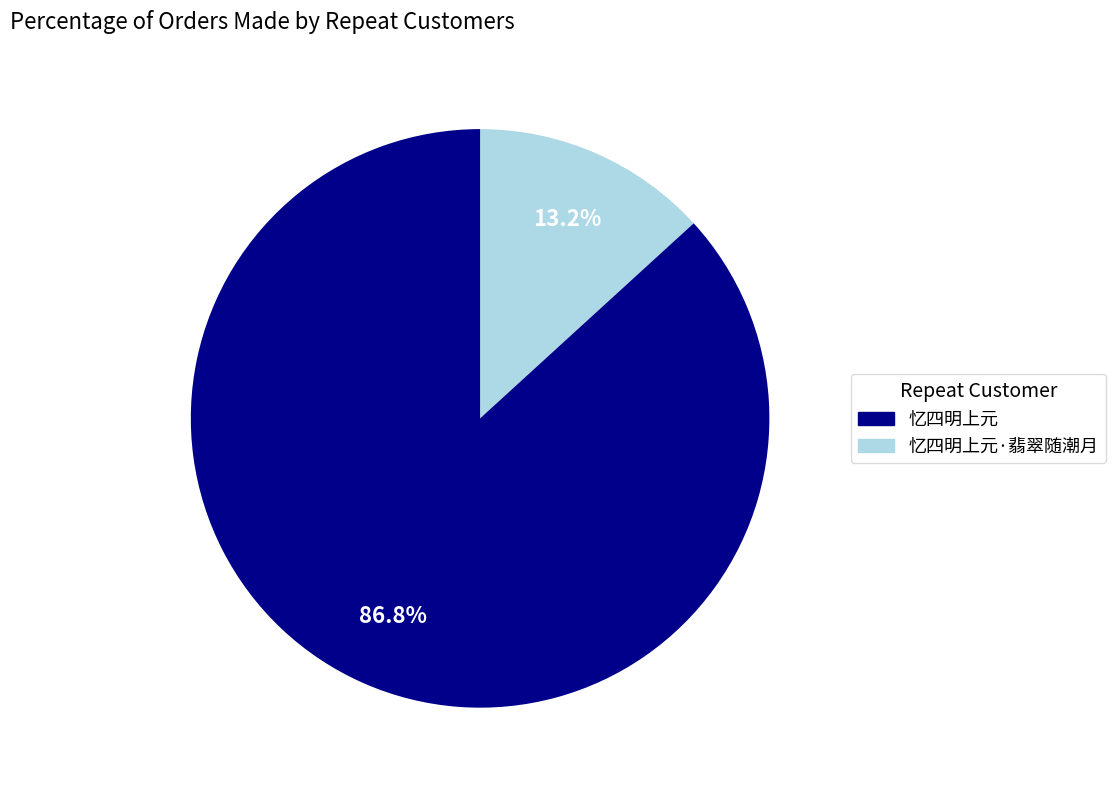

Is there any slice that represents more than half of the pie?

Yes